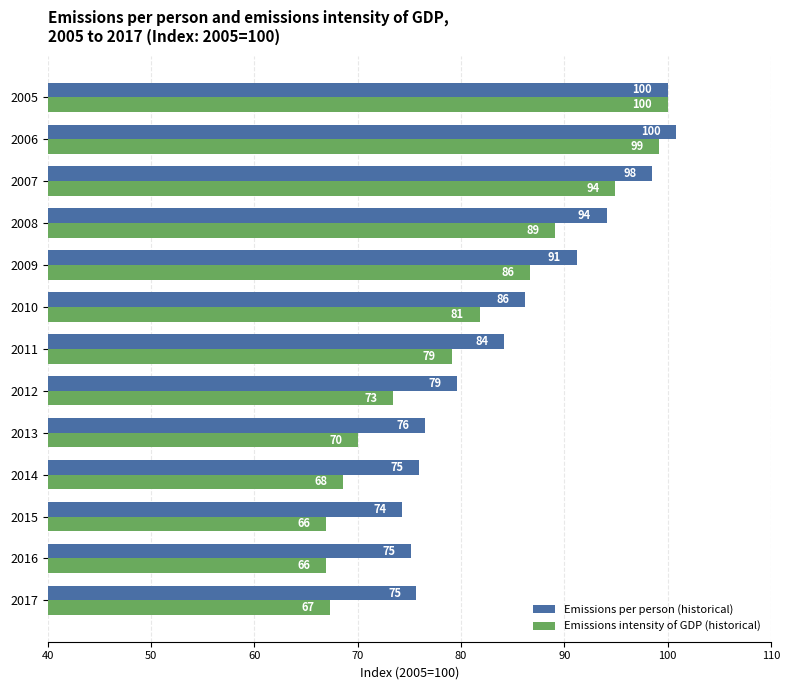

What is the difference between the maximum and minimum values in the Emissions per person (historical) series?

26.5